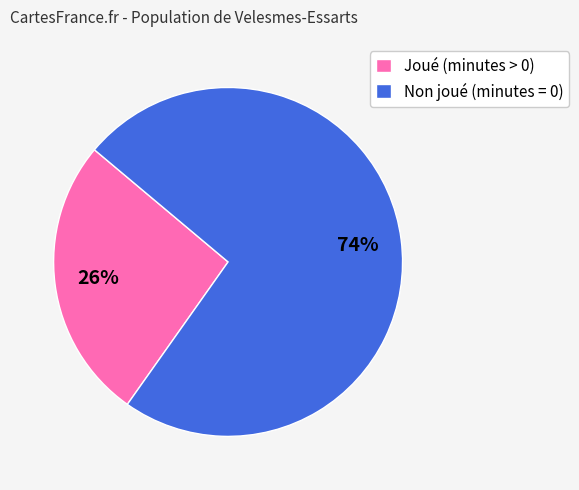

Combined, do Non joué (minutes = 0) and Joué (minutes > 0) account for over 50%?

Yes